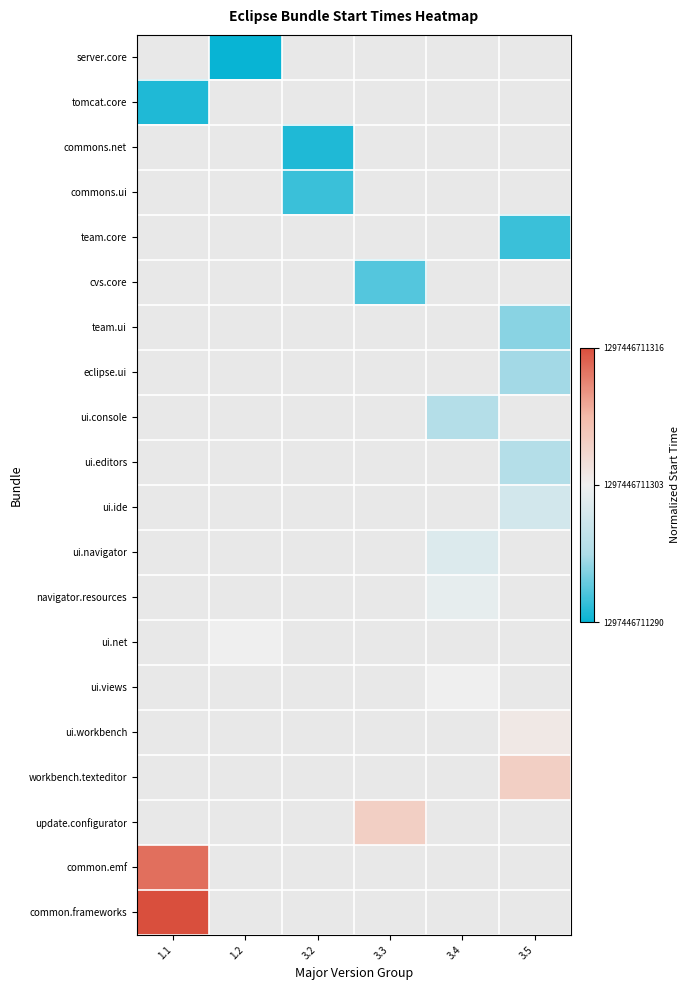

Which category has the lowest value across all series?

1.2